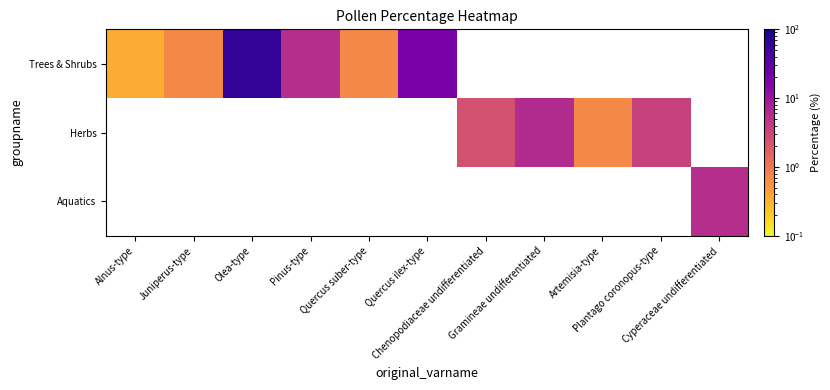

Rank the series by their average value, from lowest to highest.

Trees & Shrubs, Herbs, Aquatics